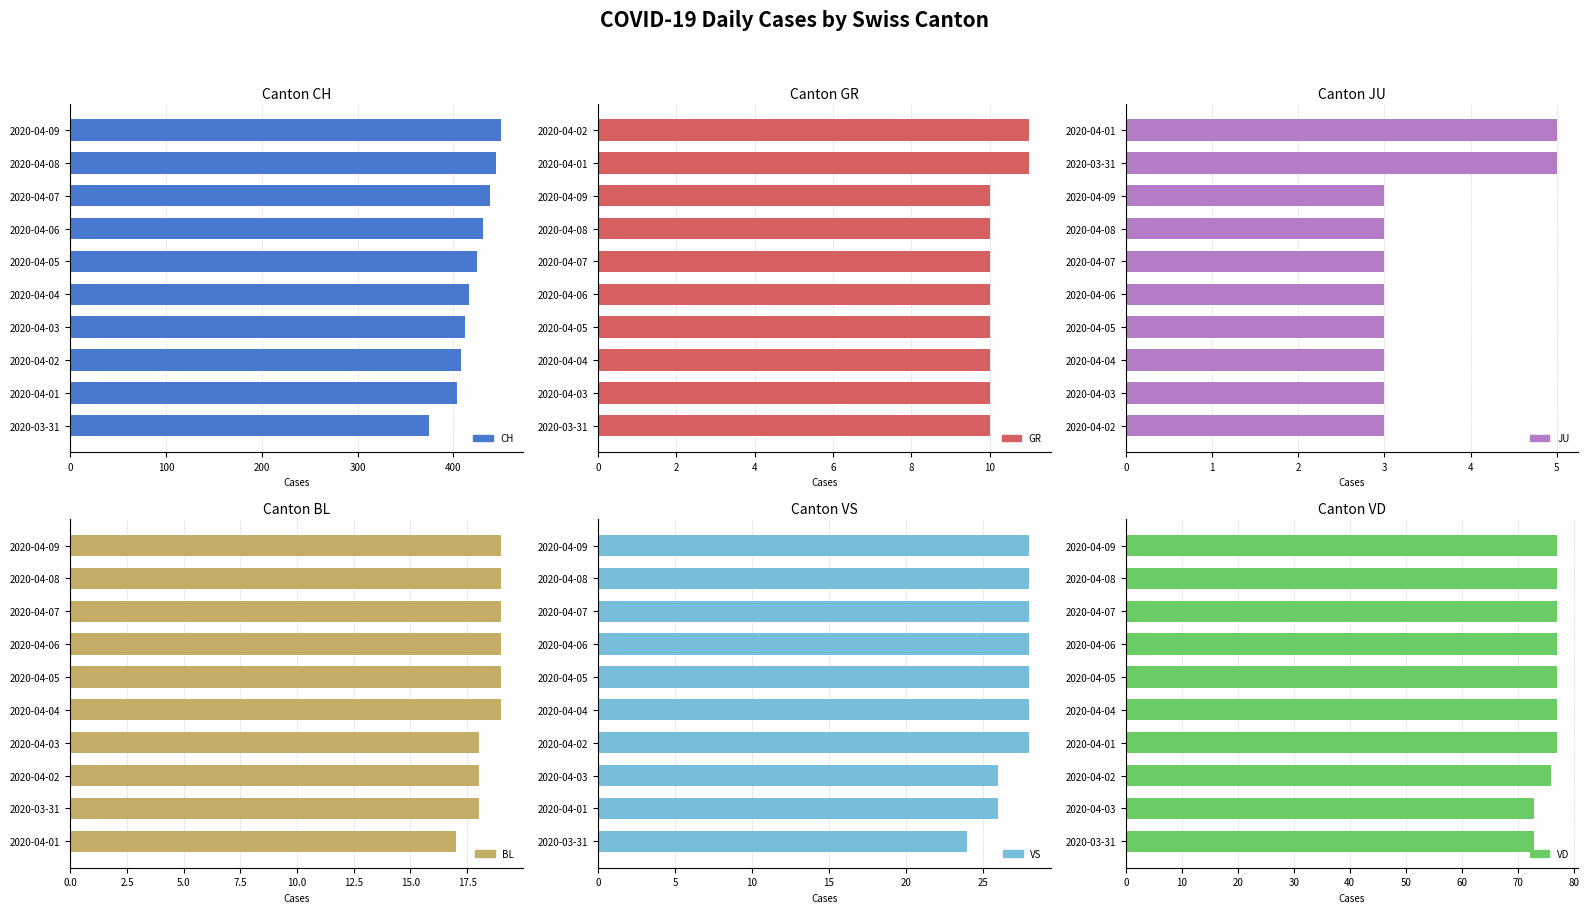

What is the smallest value displayed?

3